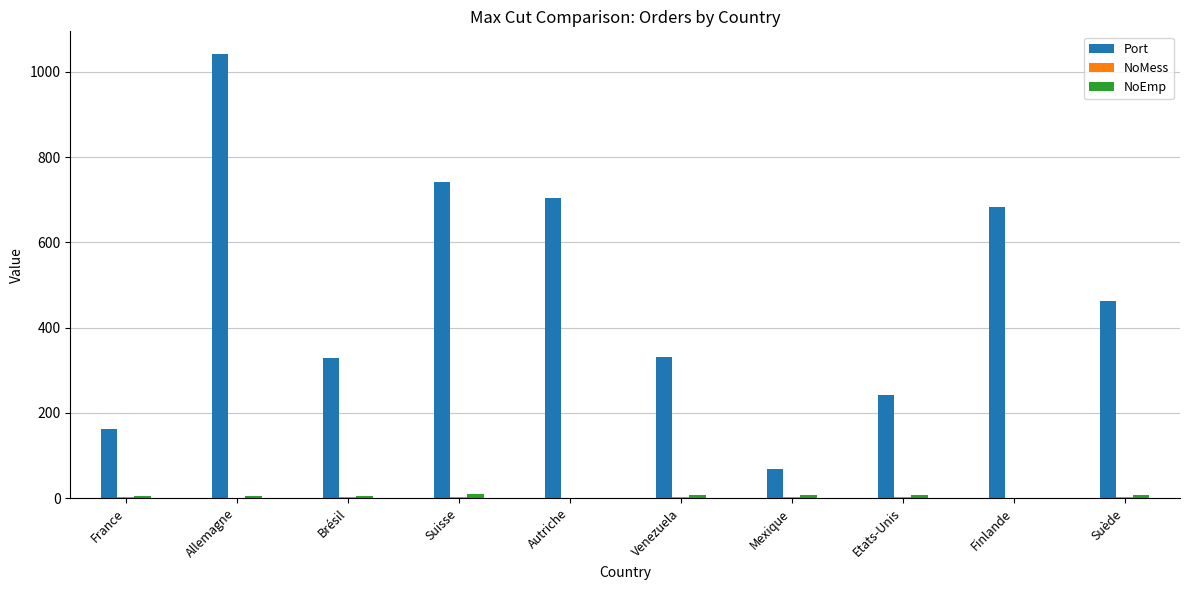

Are the bars grouped side by side (vs. stacked)?

Yes